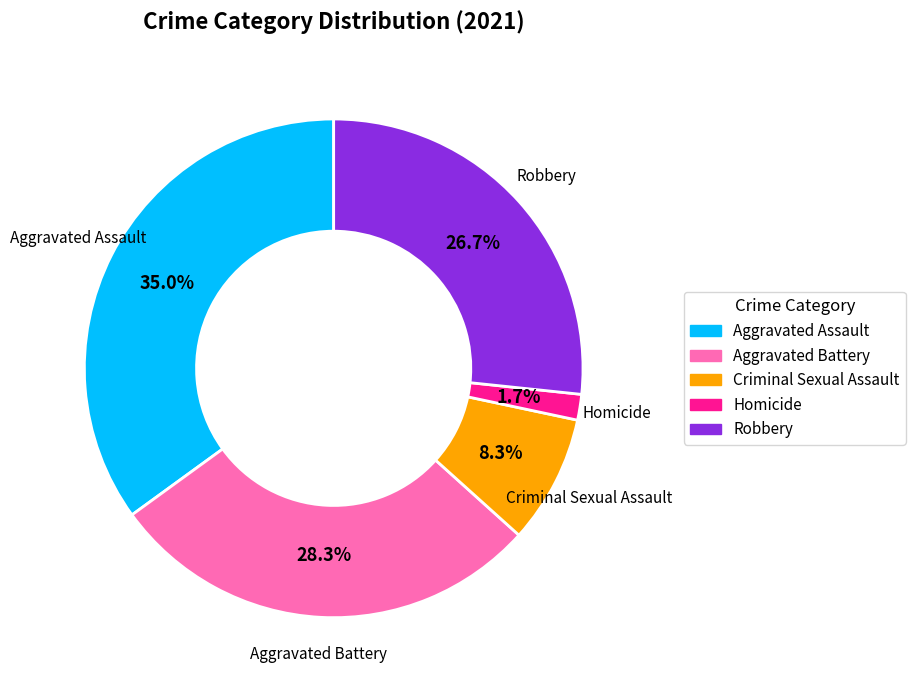

Is there a majority slice in this chart?

No